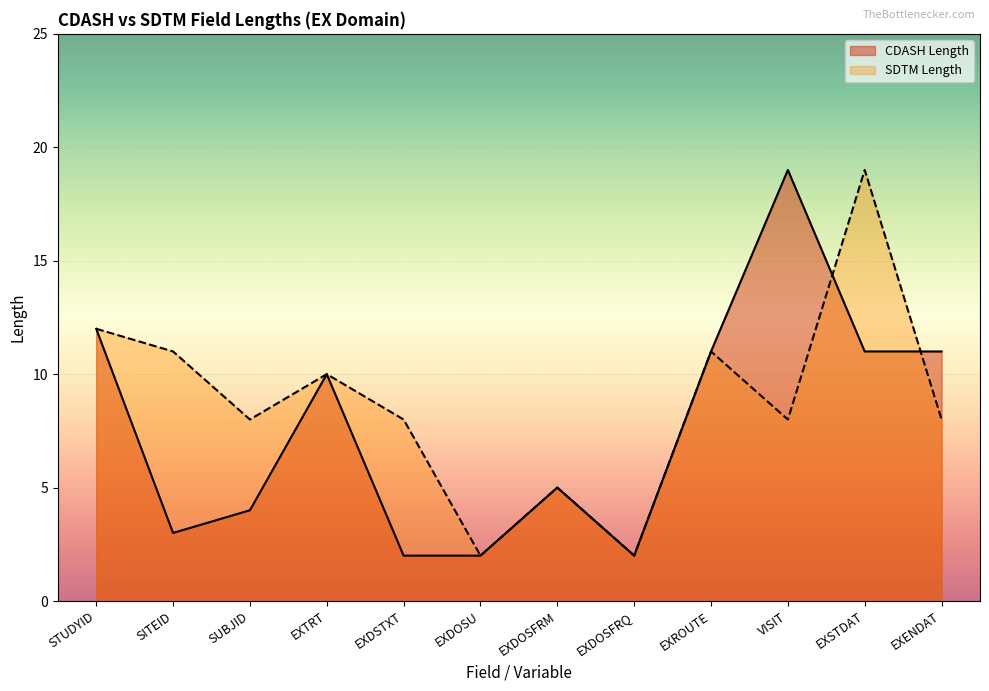

Rank the categories by value from lowest to highest.

EXDSTXT, EXDOSU, EXDOSFRQ, SITEID, SUBJID, EXDOSFRM, EXTRT, EXROUTE, EXSTDAT, EXENDAT, STUDYID, VISIT